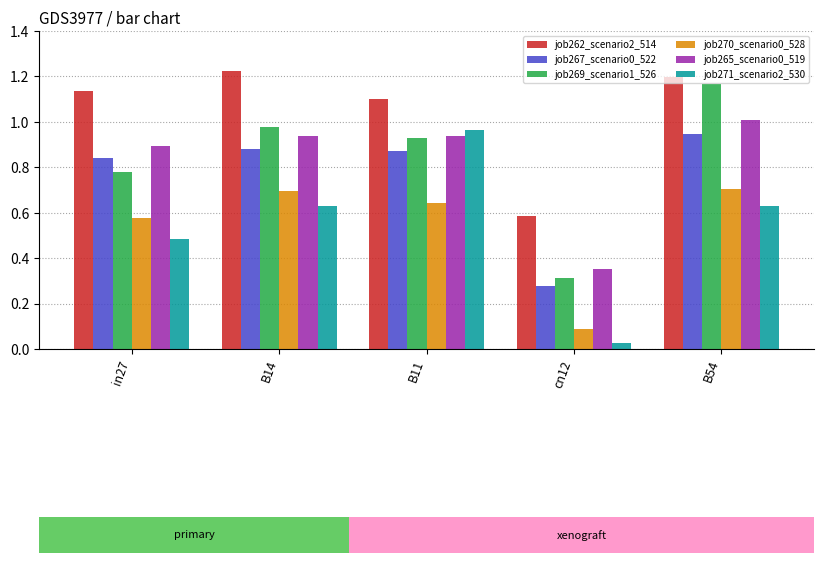

Reading left to right, what are all the values shown in this chart?

job262_scenario2_514: 1.1	1.2	1.1	0.6	1.2
job267_scenario0_522: 0.8	0.9	0.9	0.3	0.9
job269_scenario1_526: 0.8	1.0	0.9	0.3	1.2
job270_scenario0_528: 0.6	0.7	0.6	0.1	0.7
job265_scenario0_519: 0.9	0.9	0.9	0.4	1.0
job271_scenario2_530: 0.5	0.6	1.0	0.0	0.6